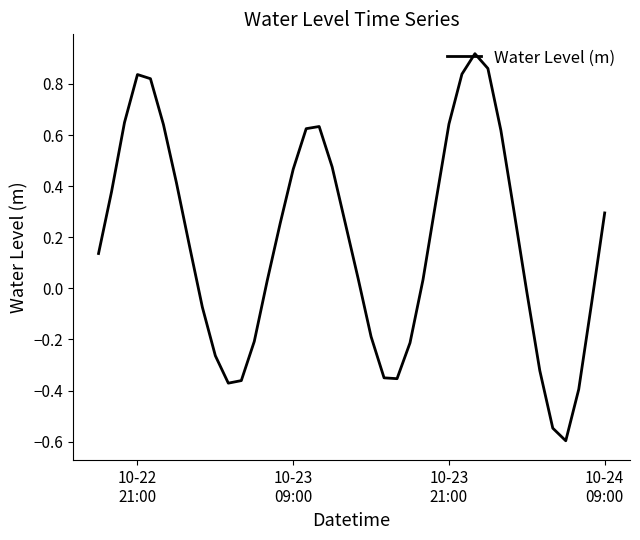

What is the sum of all values?

7.4